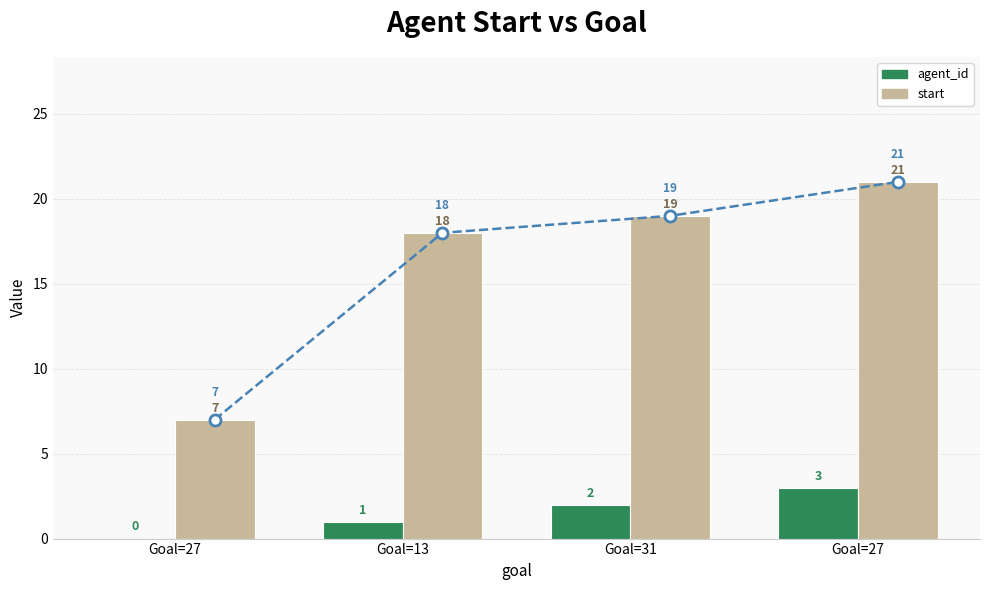

Rank the series at Goal=27 from highest to lowest value.

start (trend), start, agent_id